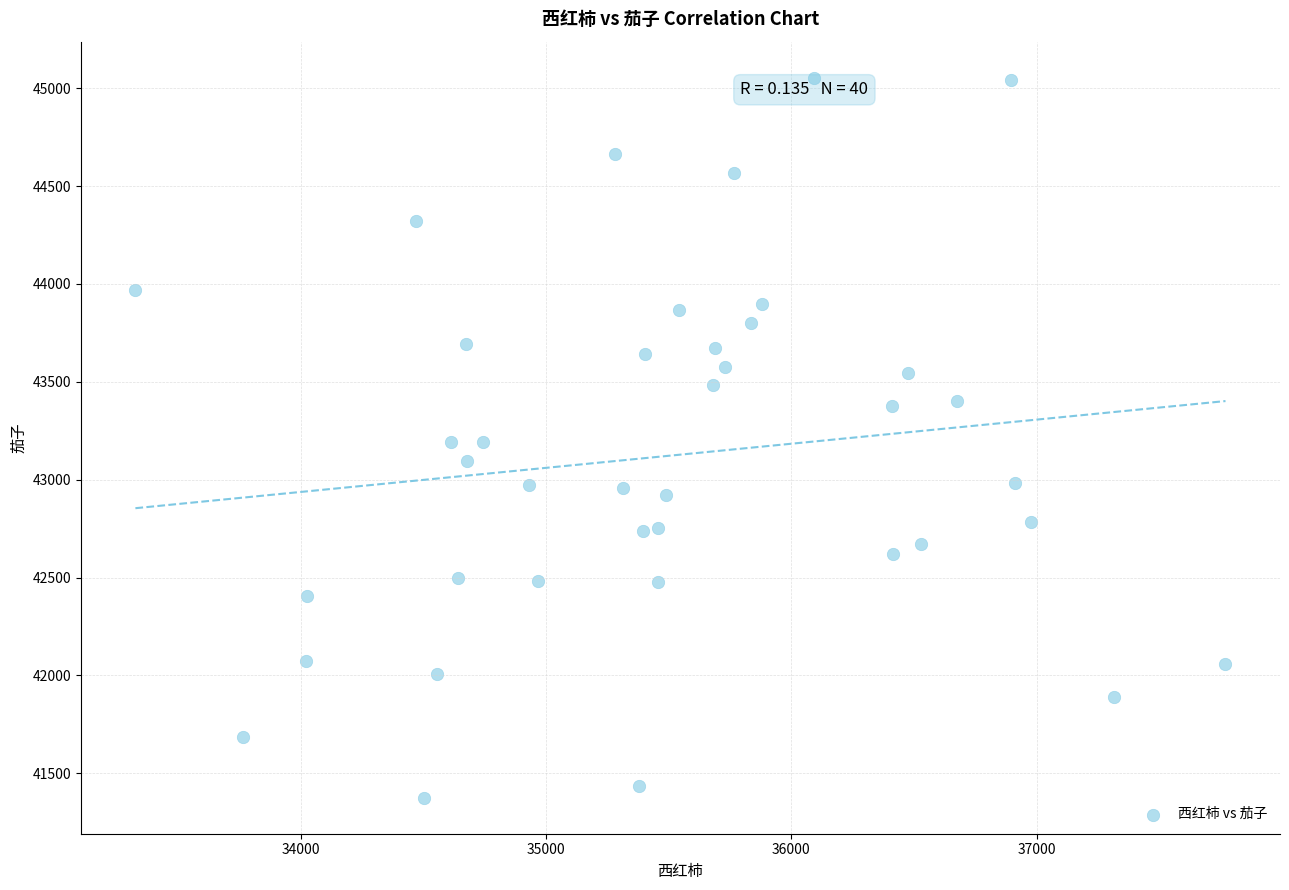

What is the range of Y values (max minus min)?

3678.6